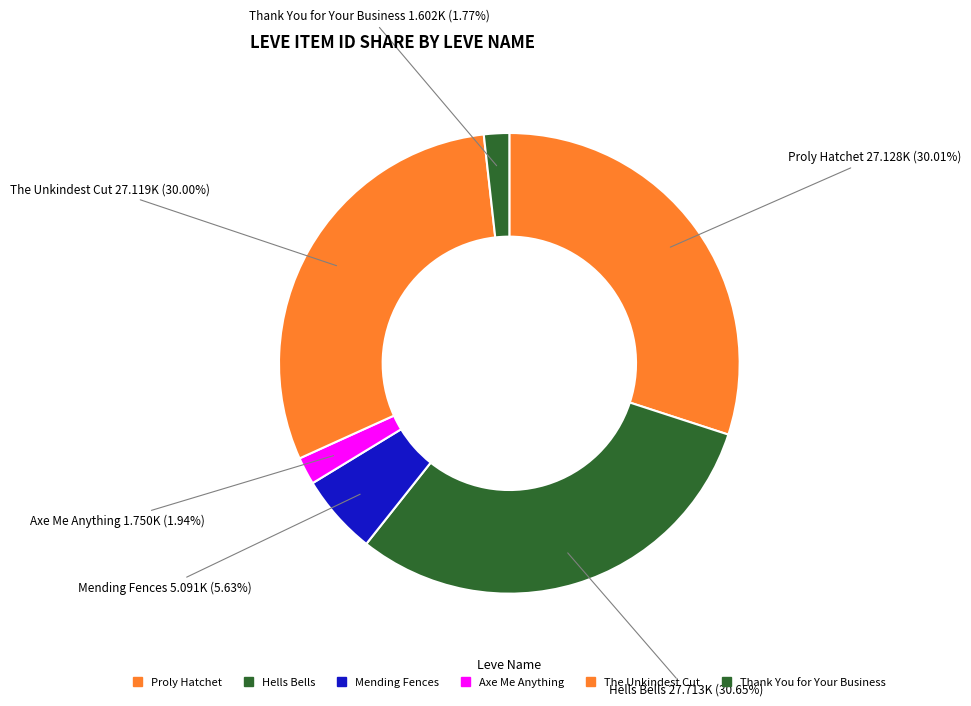

How many slices are in this pie chart?

6